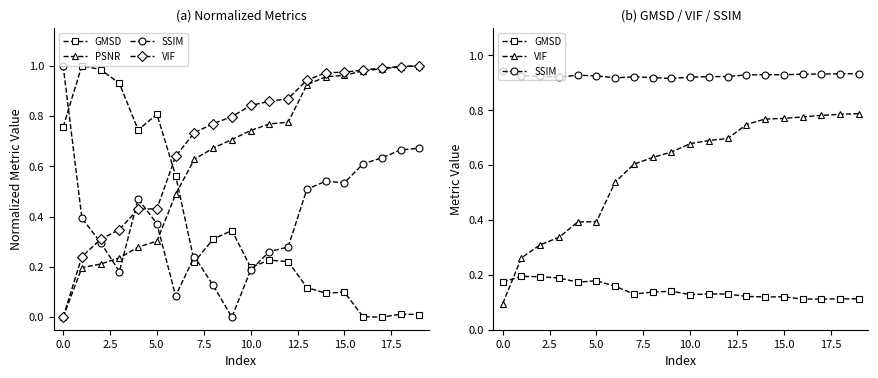

Which series ends up on top after the final intersection of VIF and GMSD?

VIF